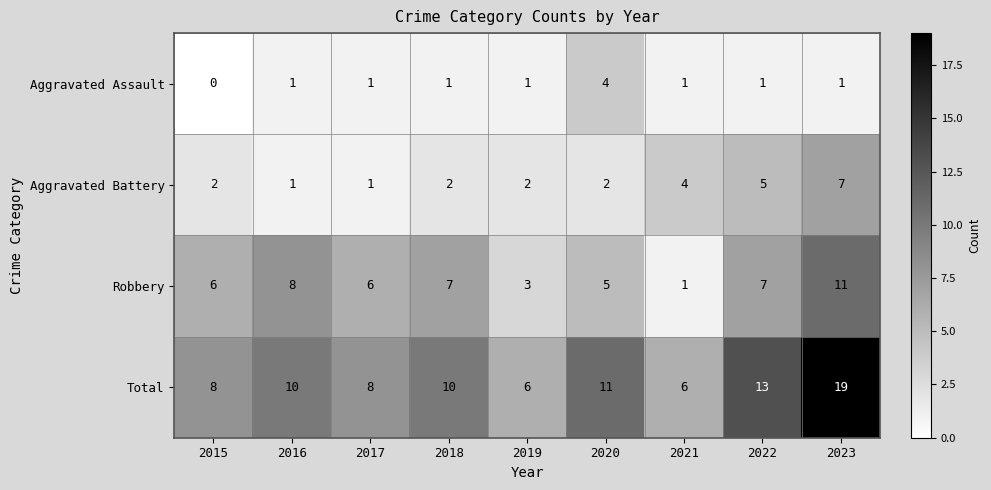

Between 2017 and 2023, which series saw the biggest shift?

Total